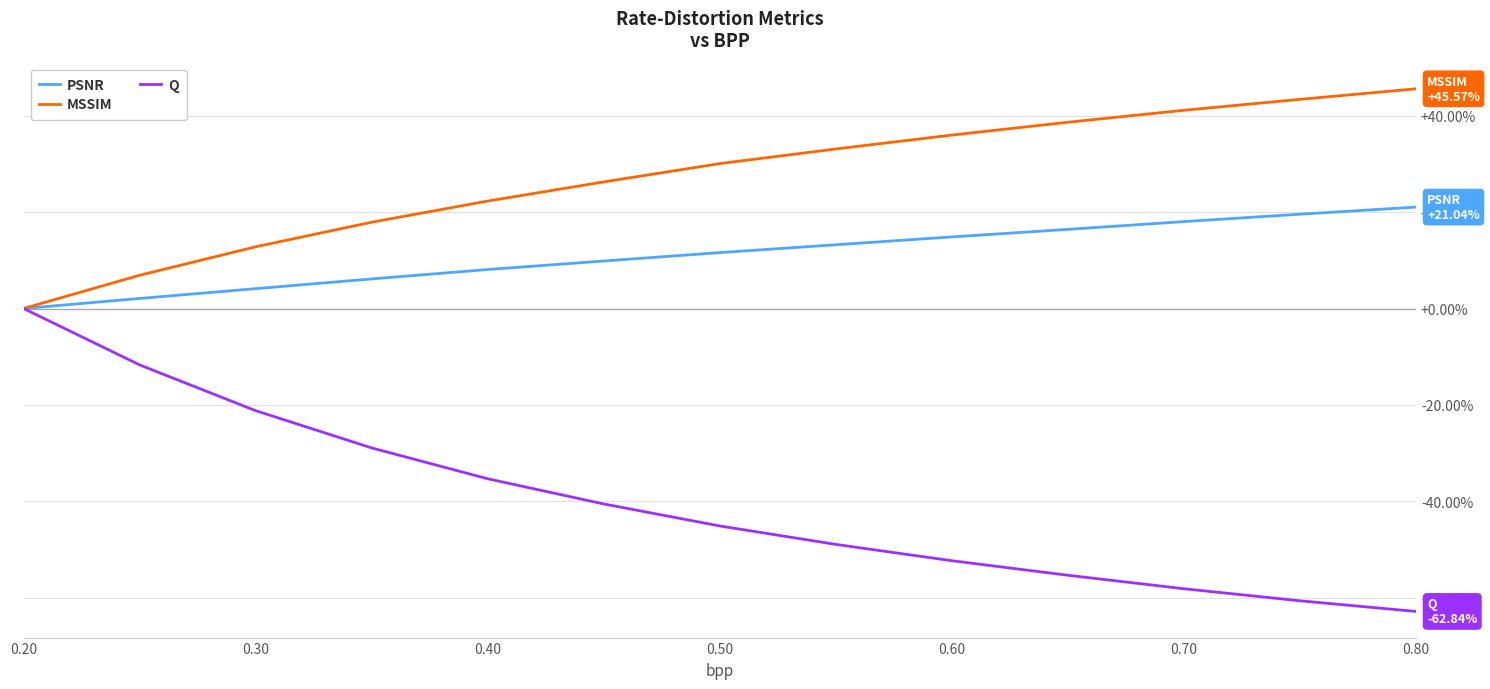

Is this an area chart (filled region under the line)?

No